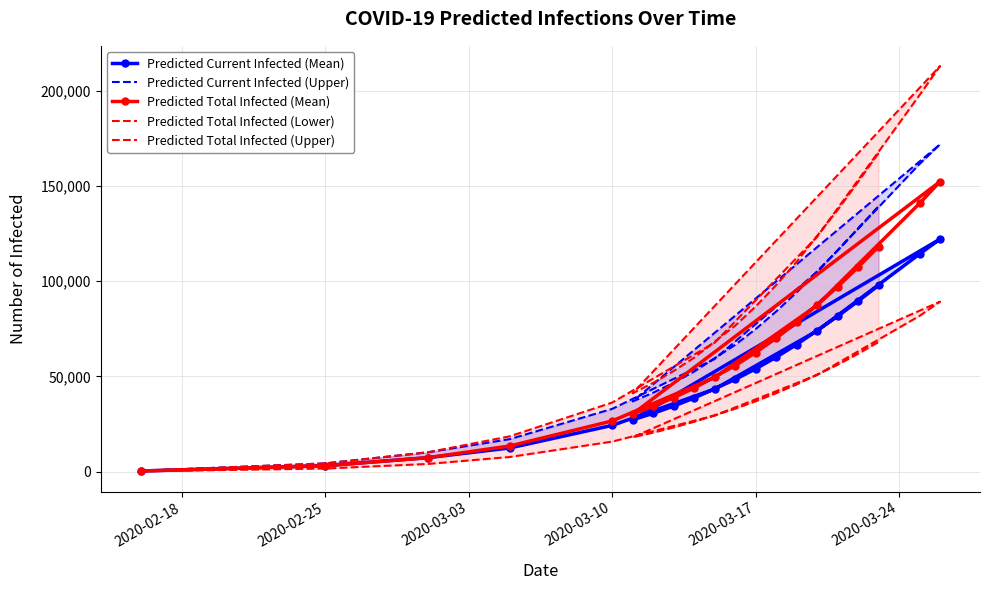

True or false: Predicted Current Infected (Mean) and Predicted Total Infected (Upper) intersect in this chart.

False